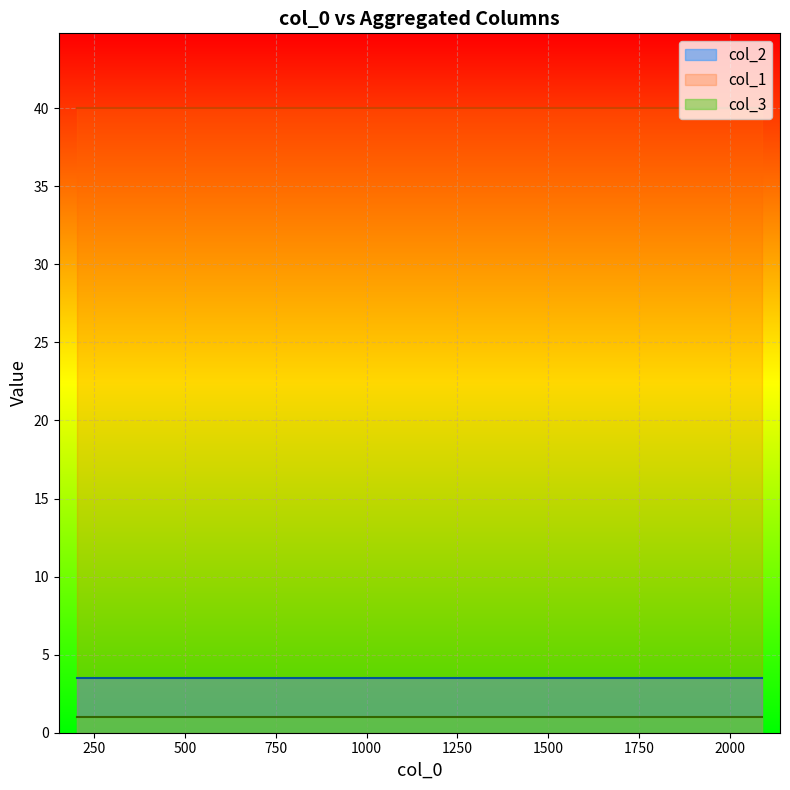

Rank the series at 209 from lowest to highest value.

col_3, col_2, col_1